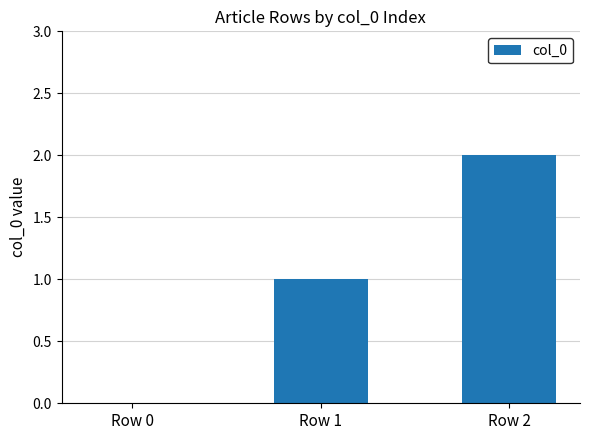

True or false: the data shows 0 at Row 0.

True